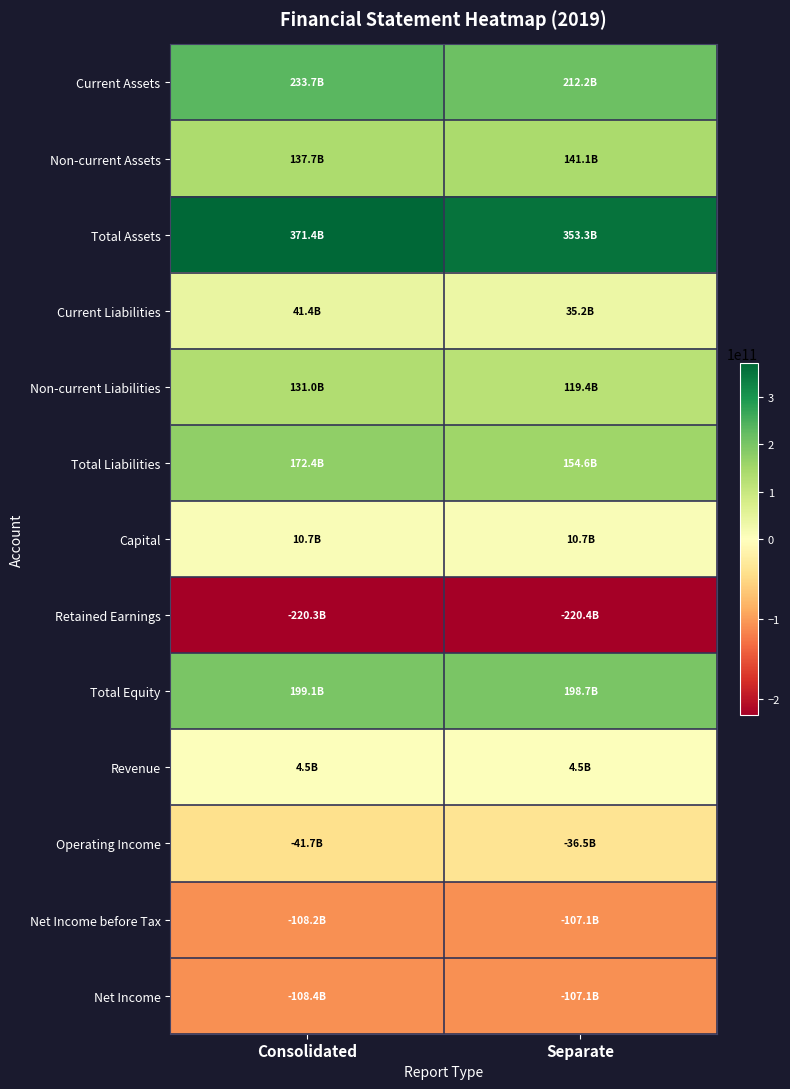

How many categories are shown in the chart?

2